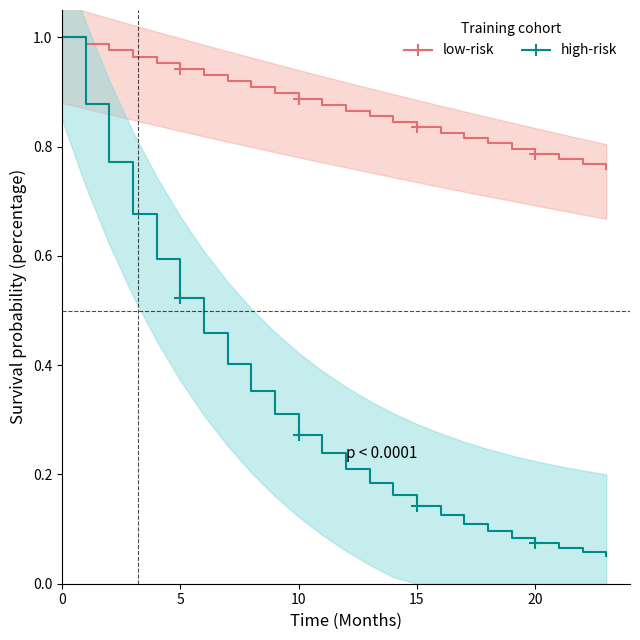

At which label is high-risk closest to 0?

23